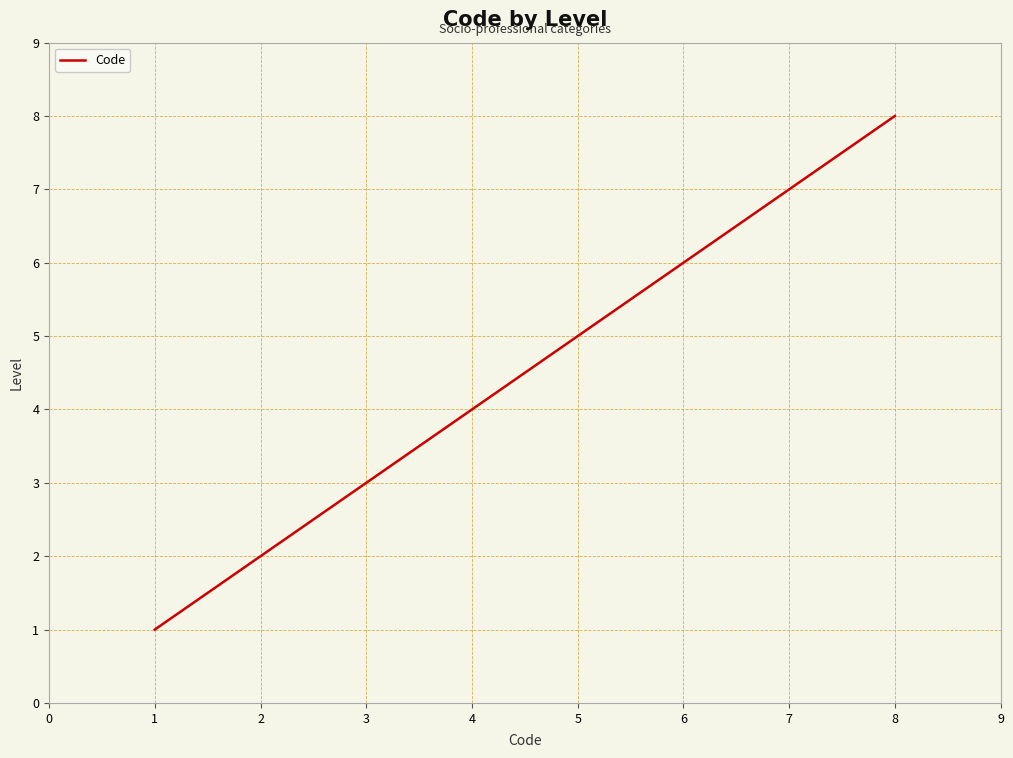

What is the change in value from 2 to 8?

+6